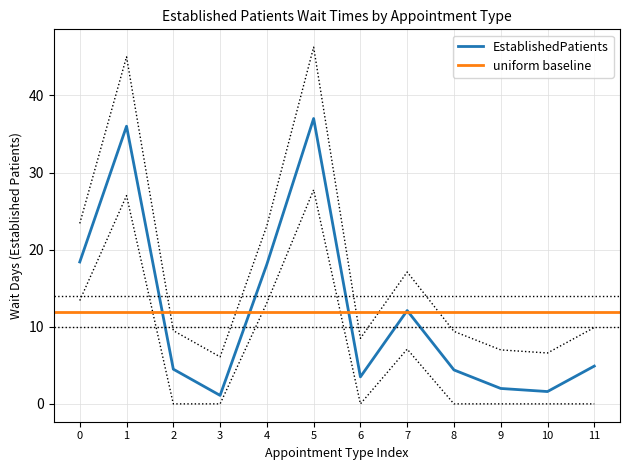

The value of EstablishedPatients at 0 is 18.4. True or false?

True